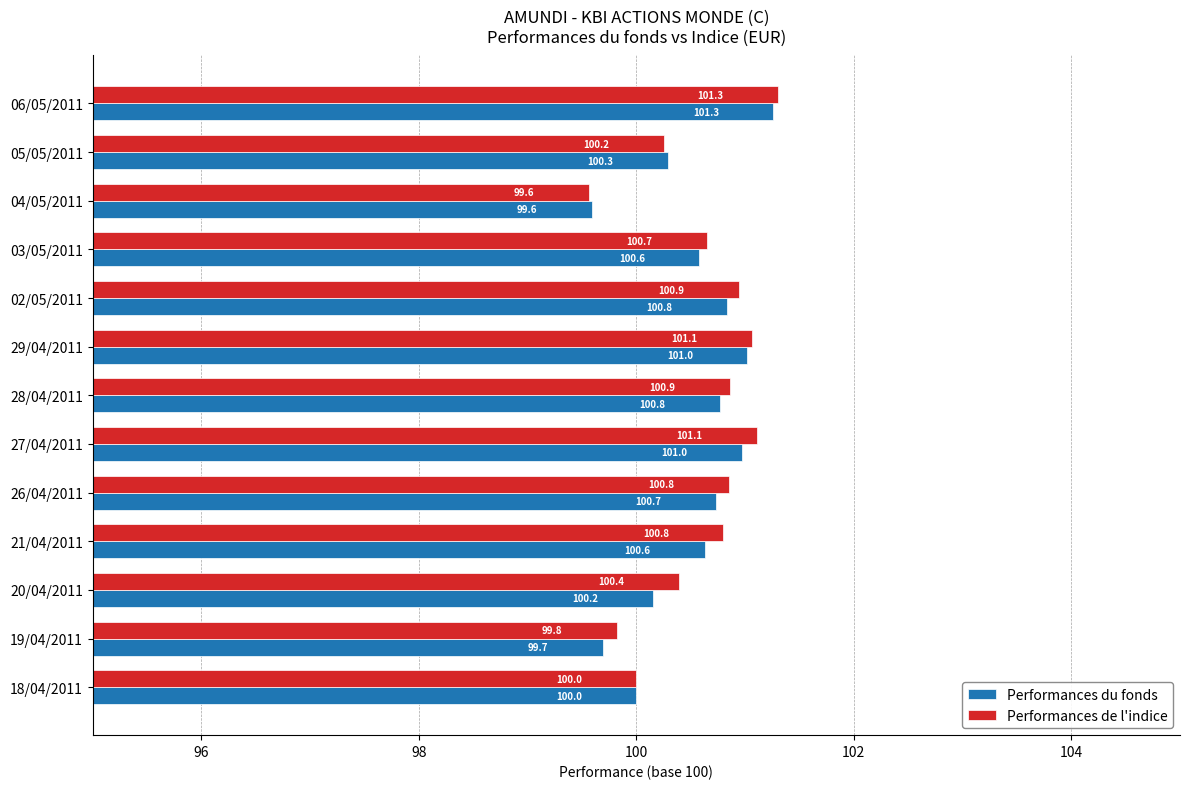

List the series in order of their overall mean, highest first.

Performances de l'indice, Performances du fonds